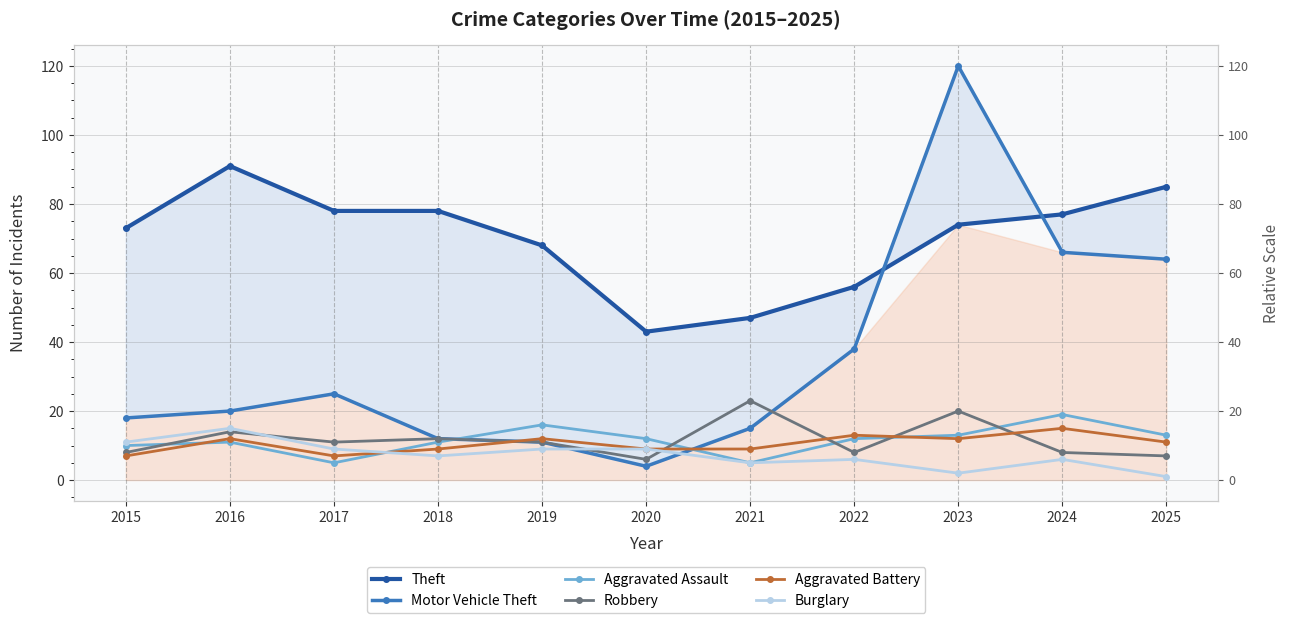

Rank the categories by Theft value from lowest to highest.

2020, 2021, 2022, 2019, 2015, 2023, 2024, 2017, 2018, 2025, 2016